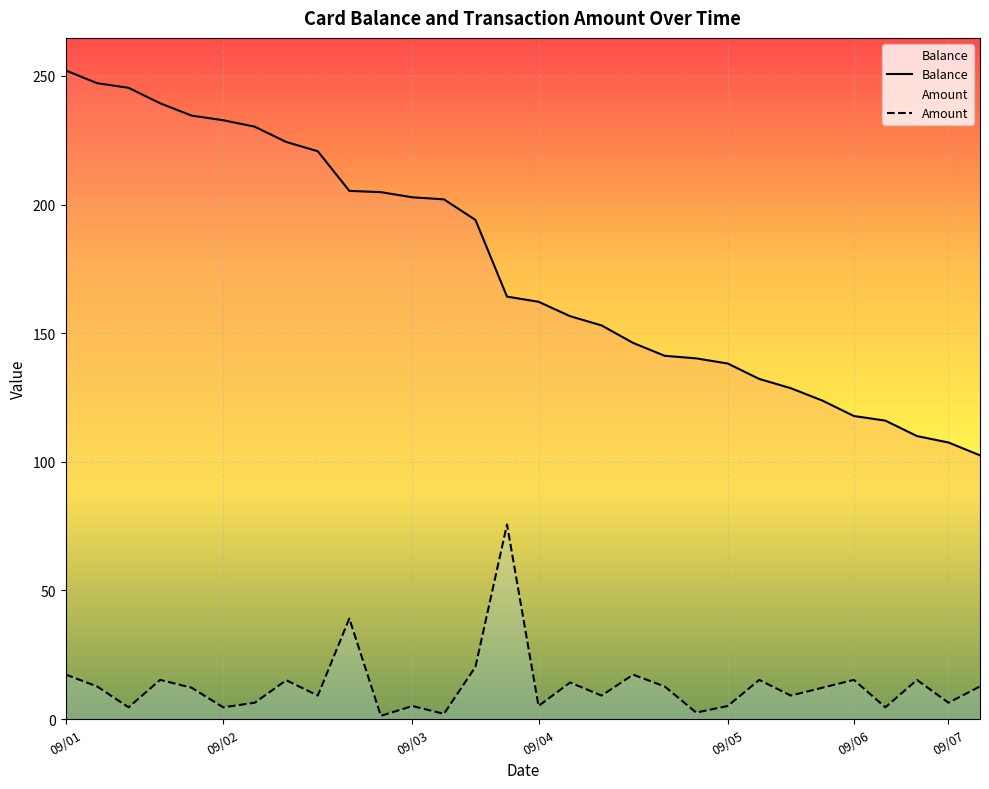

How many lines are shown in the chart?

2